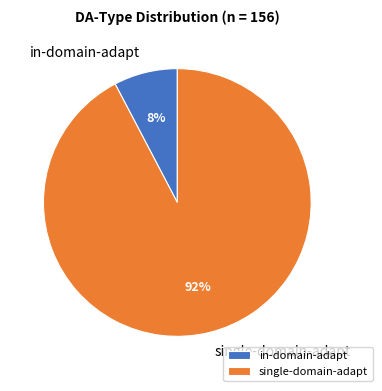

Count the number of slices in the pie.

2